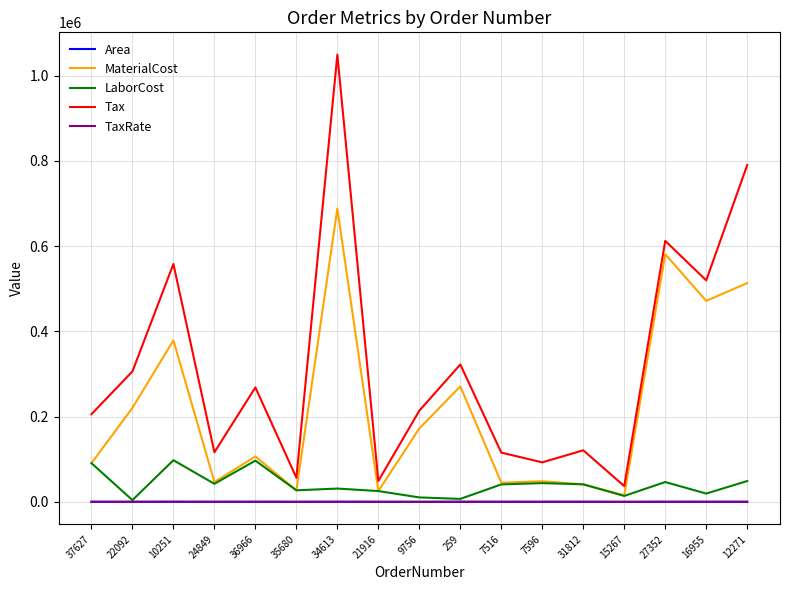

In Area, how many points are higher than both neighbors (excluding endpoints)?

6